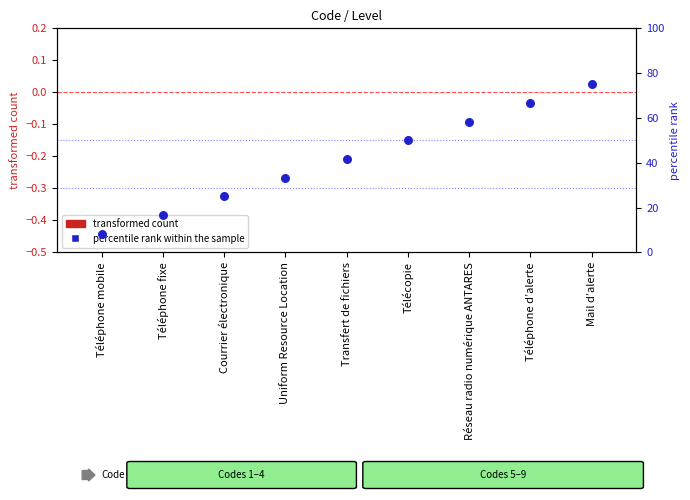

Which series has the largest total across all categories?

percentile rank within the sample